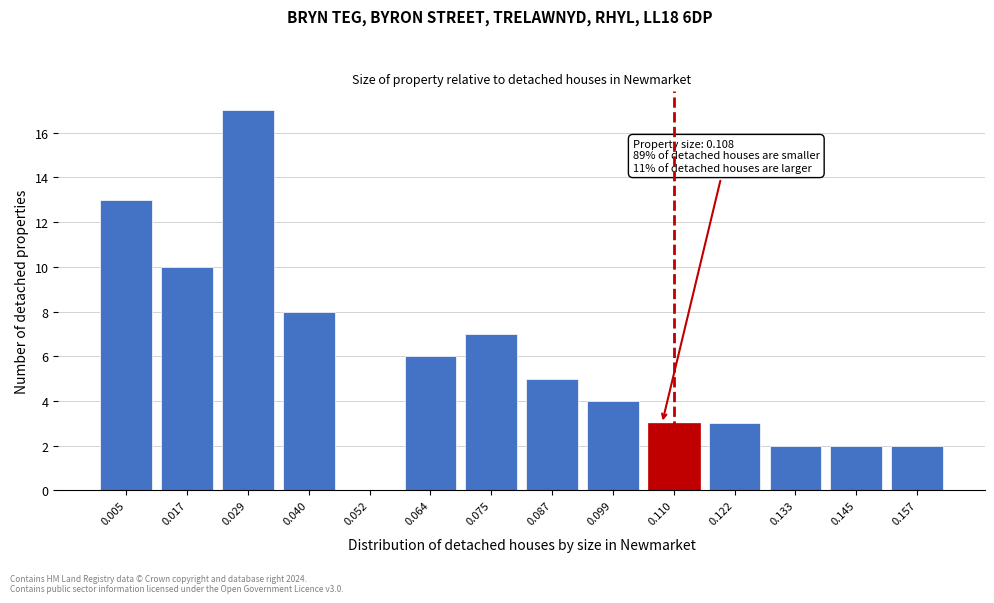

Over which range of the x-axis is the bar tallest?

0.022 to 0.034